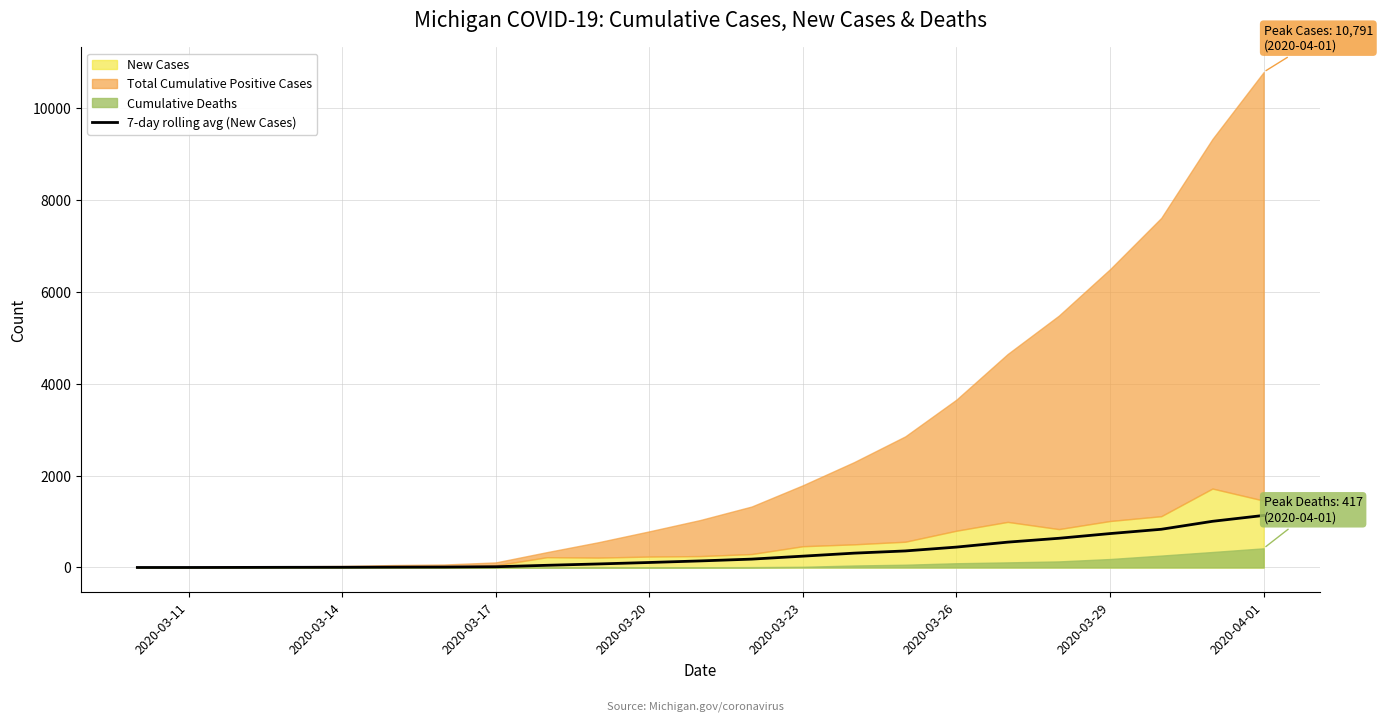

Count the number of categories in the chart.

23